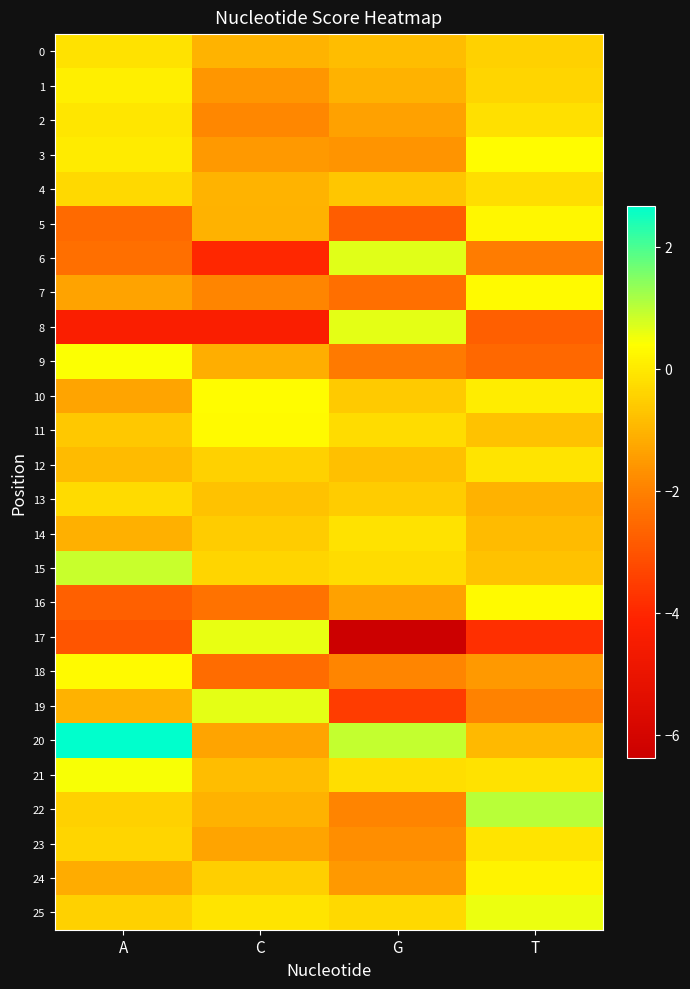

Which series has the largest range (max minus min)?

17